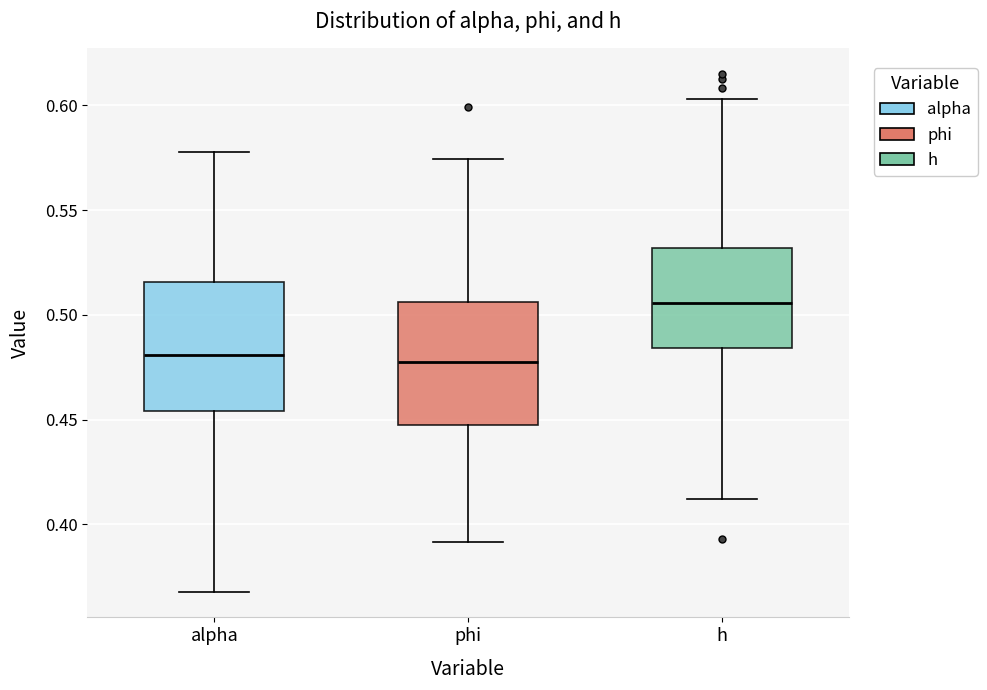

Reading left to right, read every box against the y-axis: the position of its median line, the range the box covers, and the ends of its whiskers. The values are not printed on the chart, so give them approximately, as read against the axis.

alpha: median 0.480, box 0.455 to 0.515, whiskers 0.370 to 0.580
phi: median 0.475, box 0.450 to 0.505, whiskers 0.390 to 0.575
h: median 0.505, box 0.485 to 0.530, whiskers 0.410 to 0.605